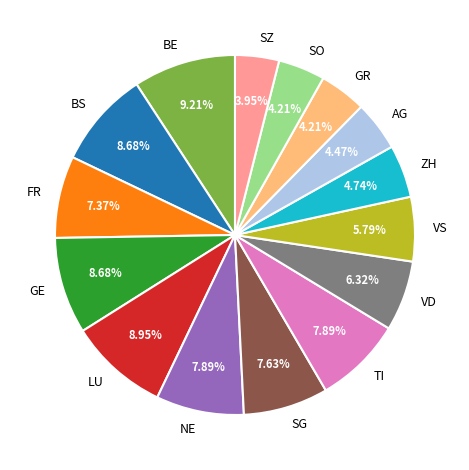

To the nearest percent, what is the difference between the largest and smallest slice percentages?

5%